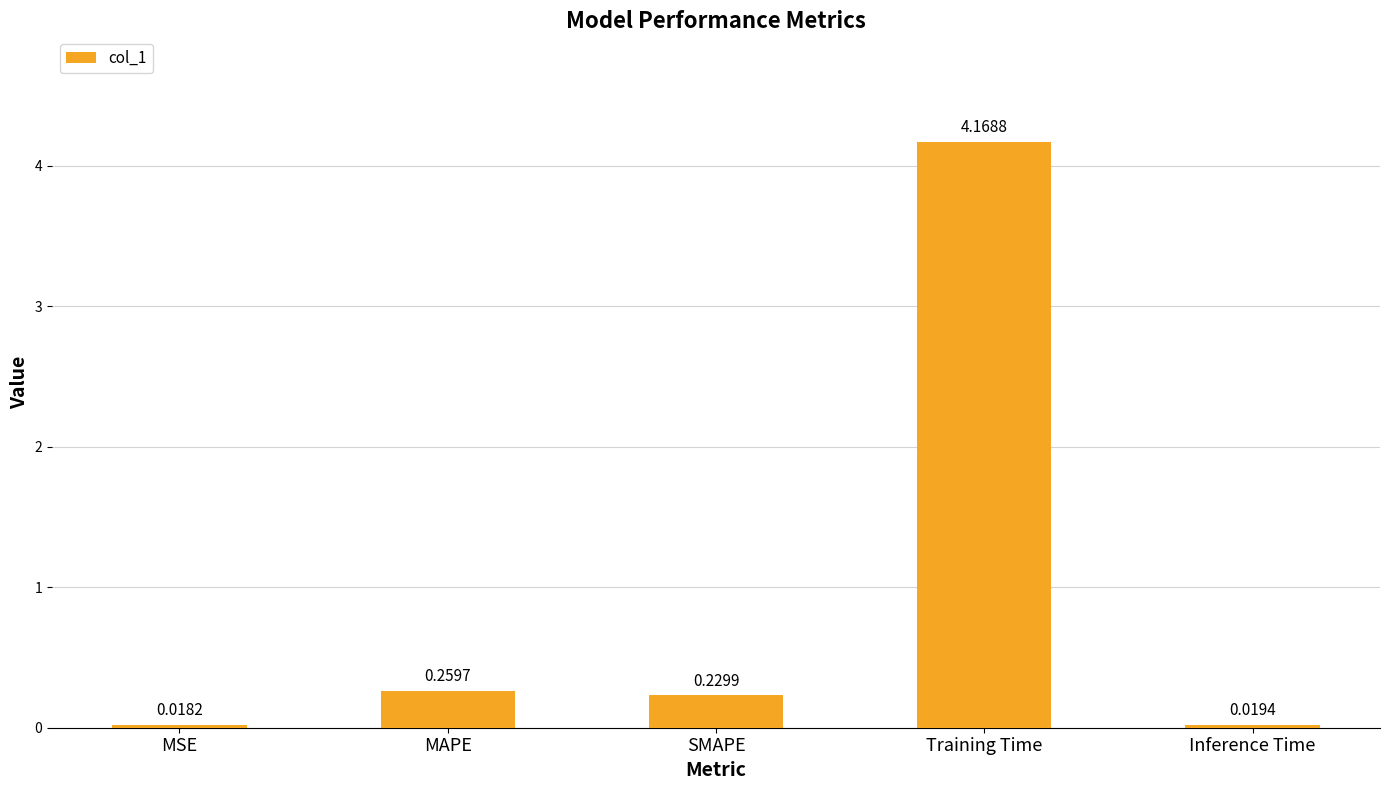

At which label is the value closest to 2?

MAPE